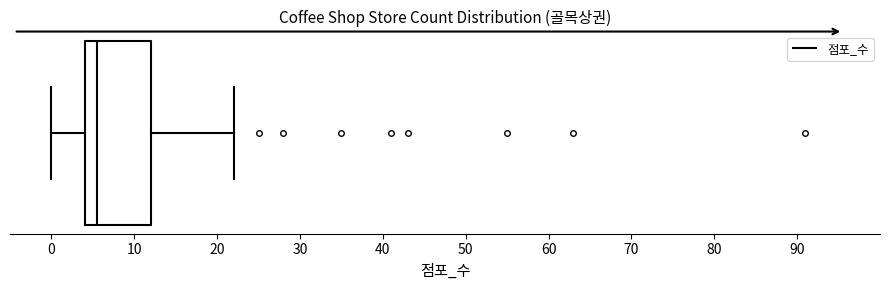

Read this box plot against the x-axis: the position of the median line, the range covered by the box, and the ends of both whiskers. The values are not printed on the chart, so give them approximately, as read against the axis.

median 6, box 4 to 12, whiskers 0 to 22